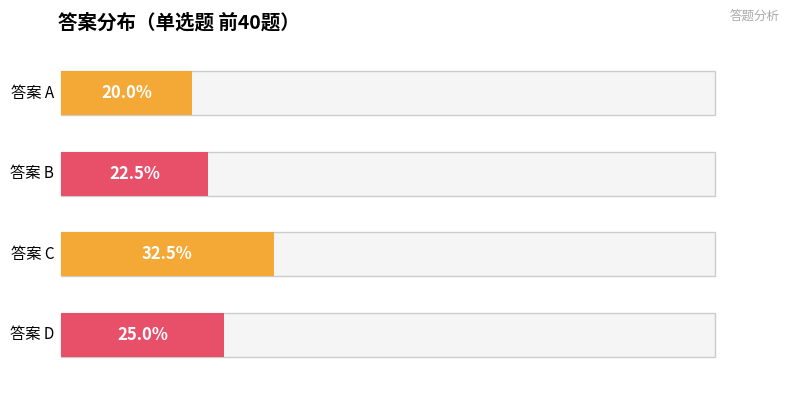

Between B and A, which is larger?

B